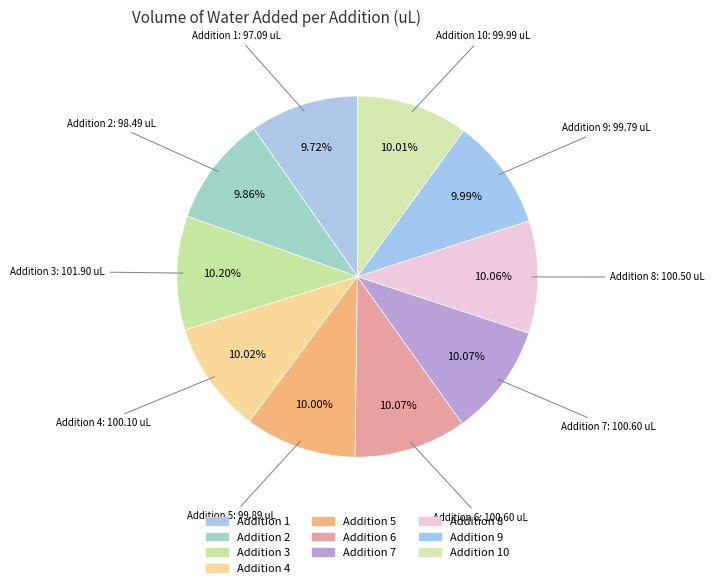

Count the number of slices in the pie.

10